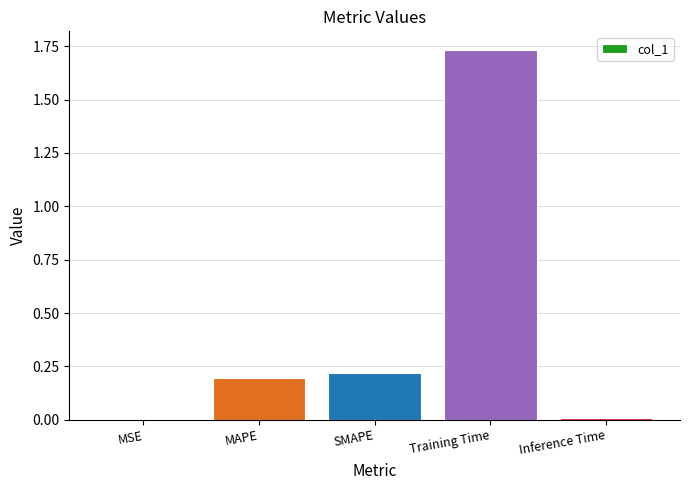

What is the change in value from MAPE to Training Time?

+1.5